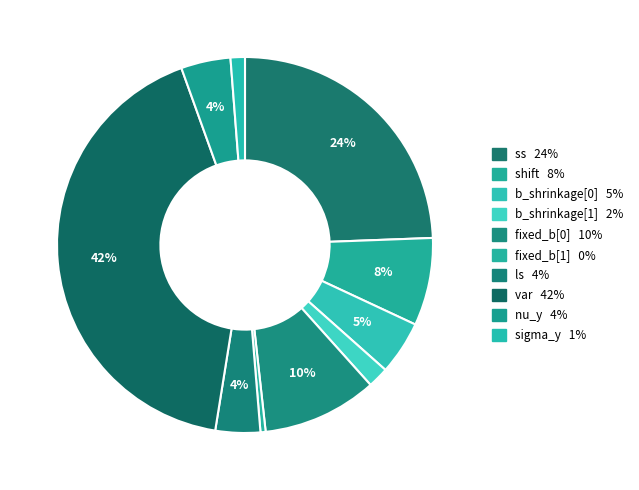

Approximately how many times larger is the value at fixed_b[0] compared to shift?

1.3